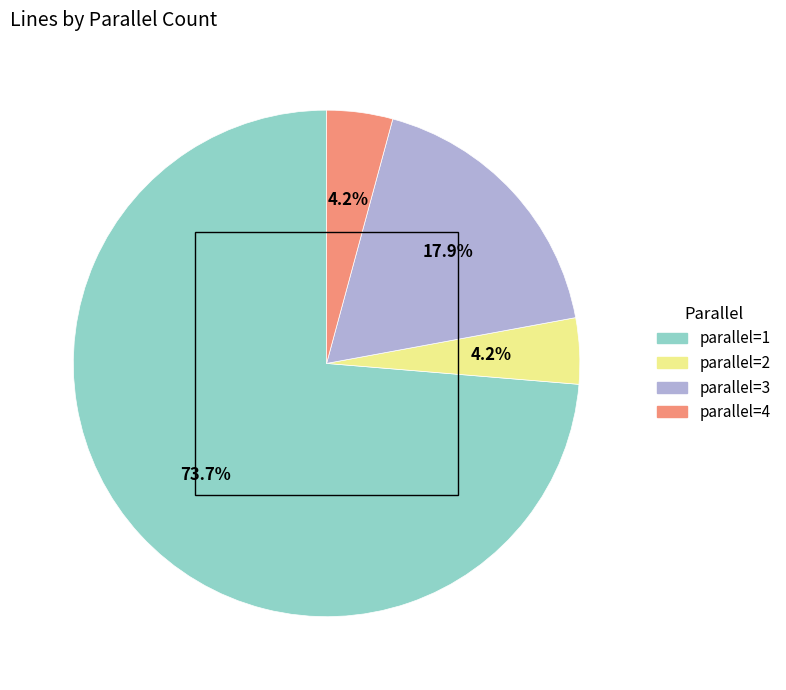

Is there any slice that represents more than half of the pie?

Yes